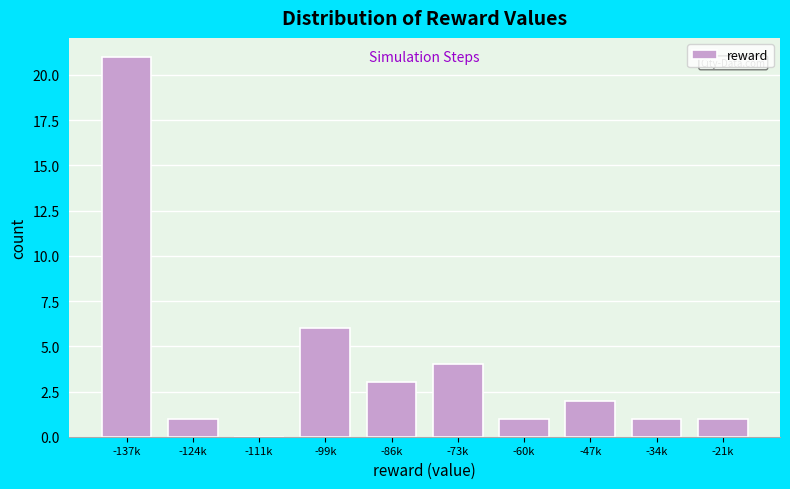

Reading right to left, what are all the values shown in this chart?

-21k=1	-34k=1	-47k=2	-60k=1	-73k=4	-86k=3	-99k=6	-111k=0	-124k=1	-137k=21